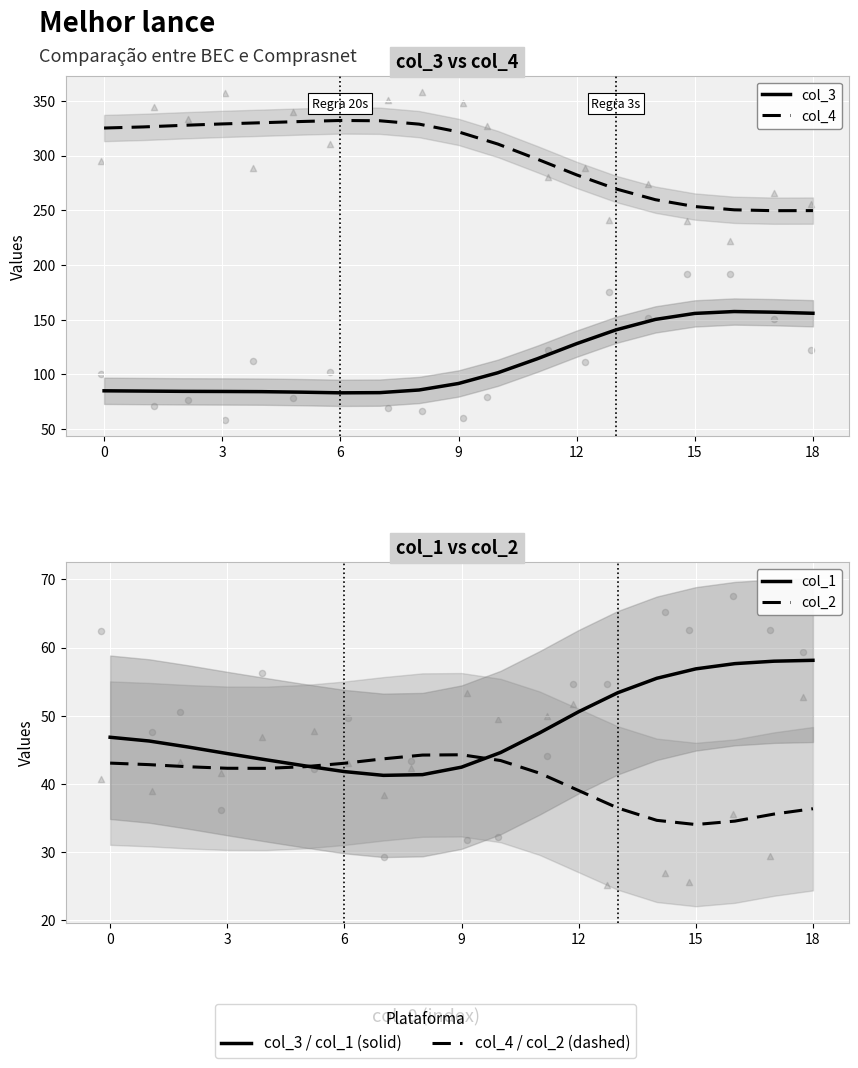

At how many categories does at least one series exceed 270?

13